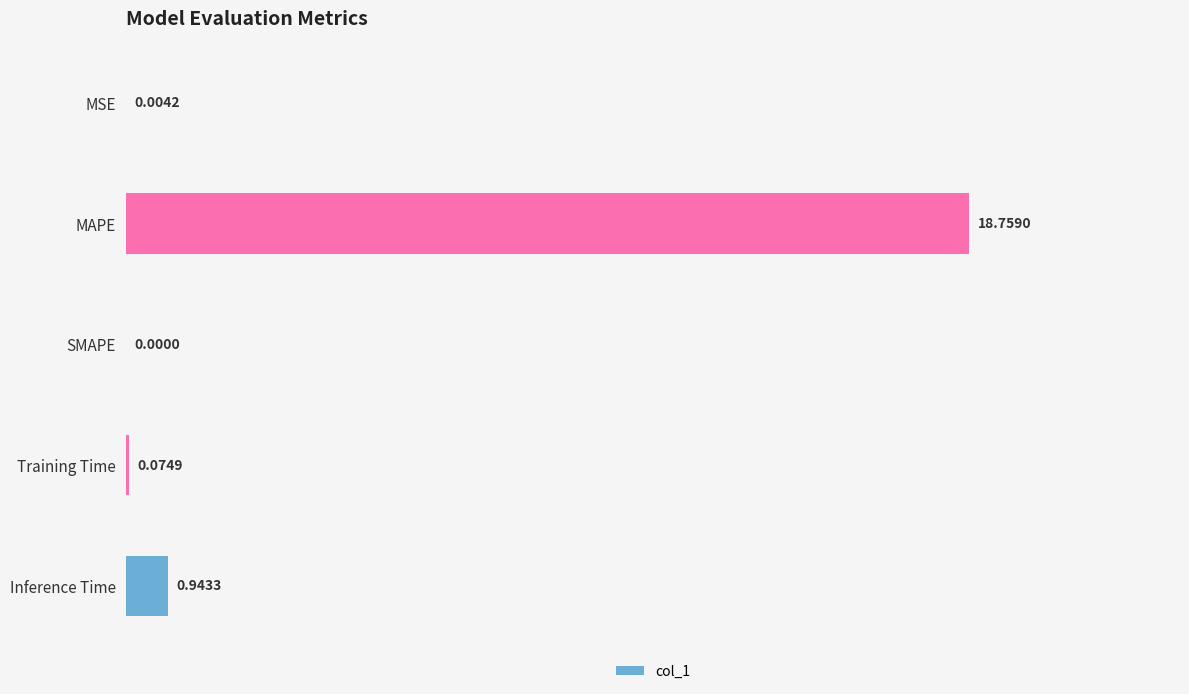

Where is the data nearest to the value 9?

Inference Time